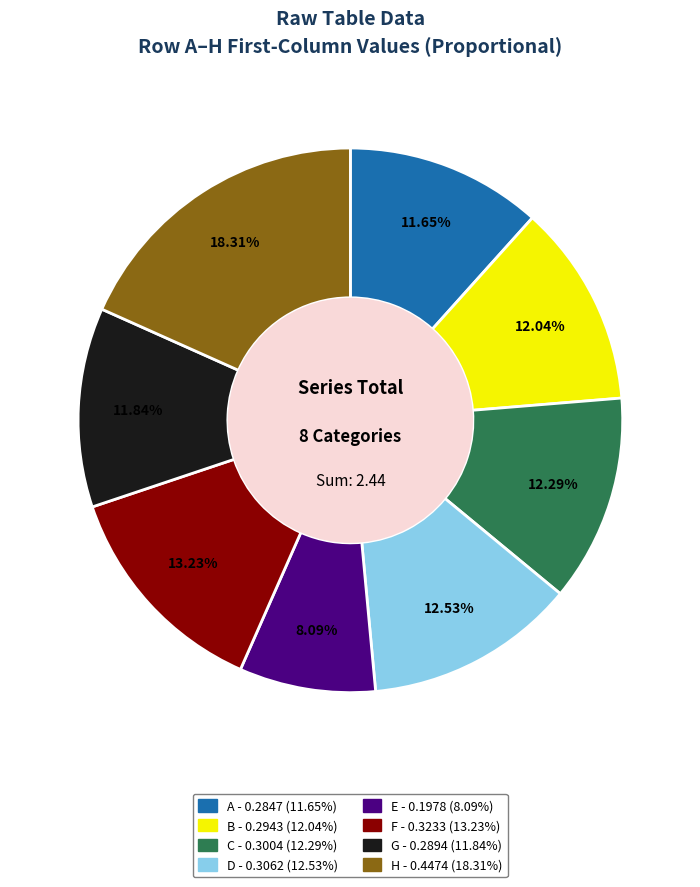

To the nearest percent, what is the average slice percentage?

12%